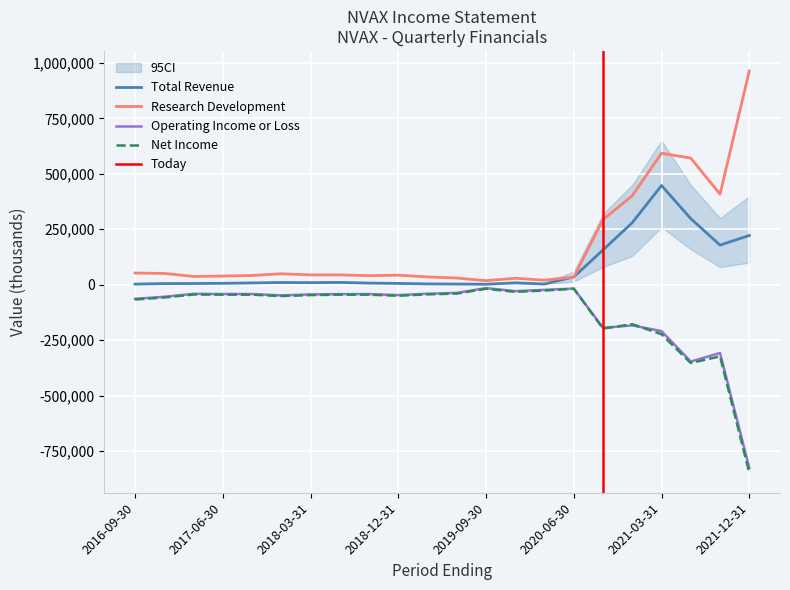

Is the value of Total Revenue at 2017-06-30 greater than the value of Operating Income or Loss at 2019-09-30?

Yes